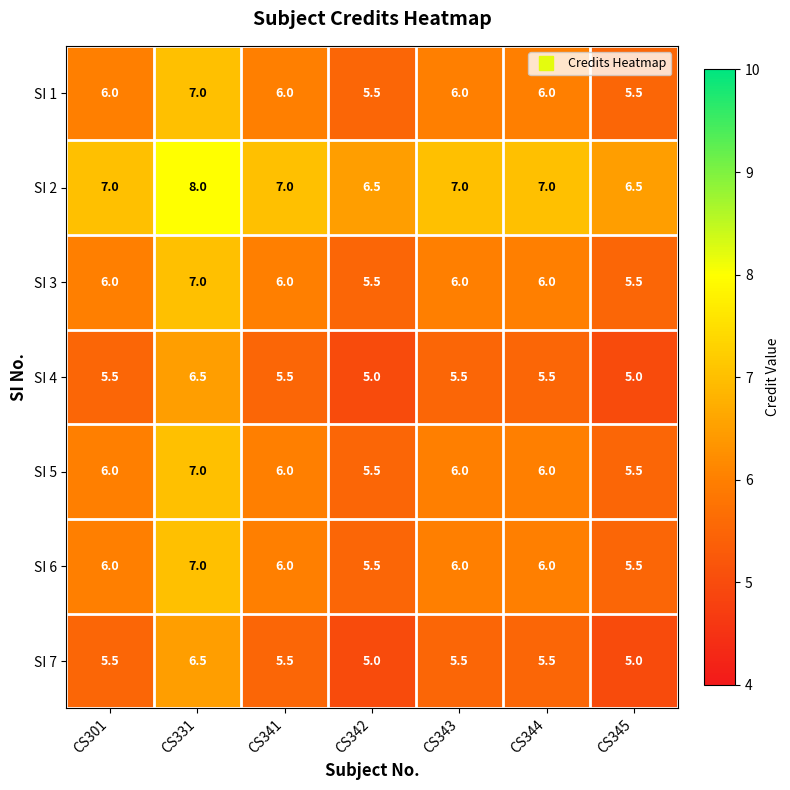

Read the SI 2 value at CS341.

7.0